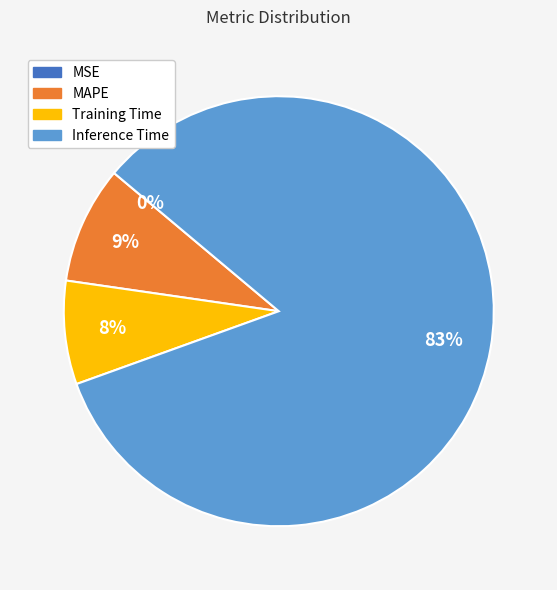

To the nearest percent, what is the difference between the largest and smallest slice percentages?

83%